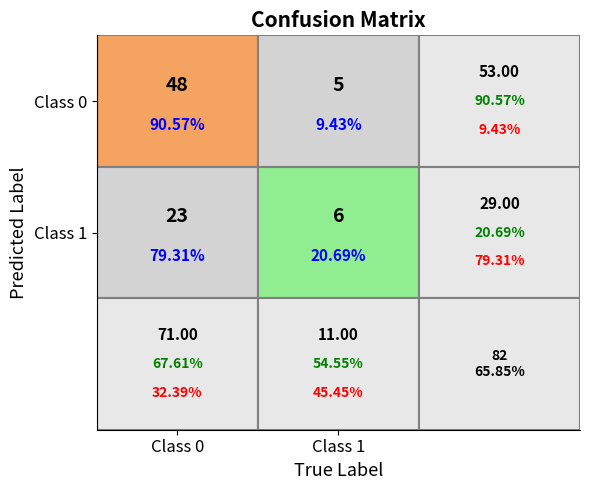

List the series in order of their overall mean, highest first.

0, 1